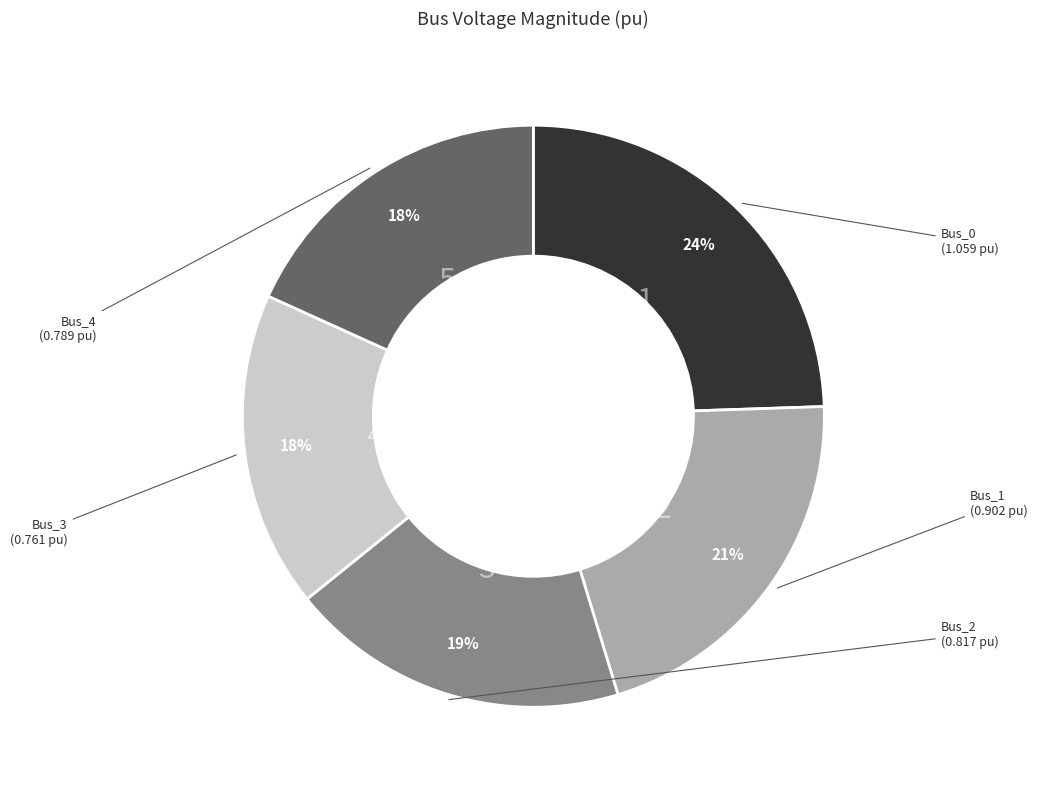

Is it true that Bus_3 is 18% of the pie?

True